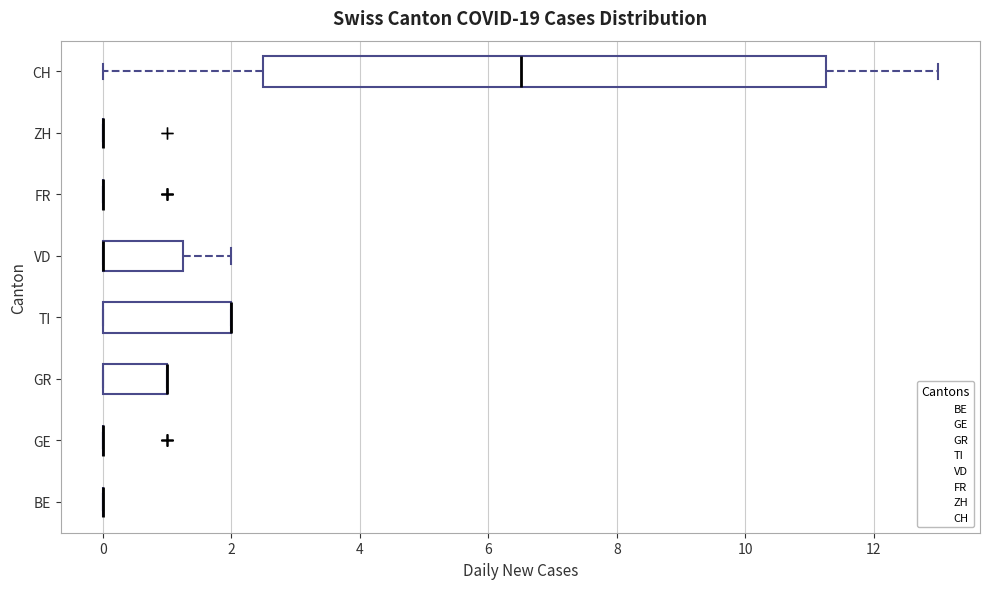

Reading bottom to top, transcribe this box plot: for each box, give where its median line is, the range the box spans, and where its two whiskers end, as read against the x-axis. The values are not printed on the chart, so give them approximately, as read against the axis.

BE: box collapsed to a line at 0.0, whiskers 0.0 to 0.0
GE: box collapsed to a line at 0.0, whiskers 0.0 to 0.0
GR: median 1.0 (drawn on the box's right edge), box 0.0 to 1.0, whiskers 0.0 to 1.0
TI: median 2.0 (drawn on the box's right edge), box 0.0 to 2.0, whiskers 0.0 to 2.0
VD: median 0.0 (drawn on the box's left edge), box 0.0 to 1.2, whiskers 0.0 to 2.0
FR: box collapsed to a line at 0.0, whiskers 0.0 to 0.0
ZH: box collapsed to a line at 0.0, whiskers 0.0 to 0.0
CH: median 6.6, box 2.6 to 11.2, whiskers 0.0 to 13.0